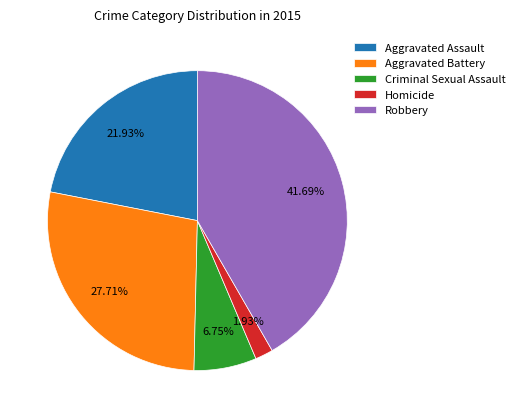

Which category has the smallest portion of the pie?

Homicide